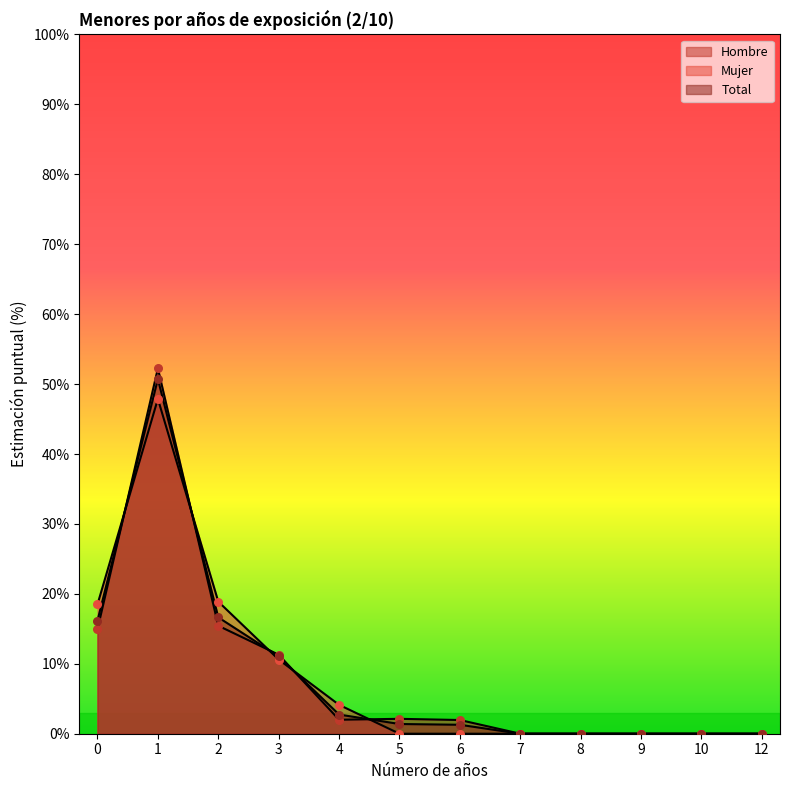

What are all the series names shown in the legend?

Hombre, Mujer, Total